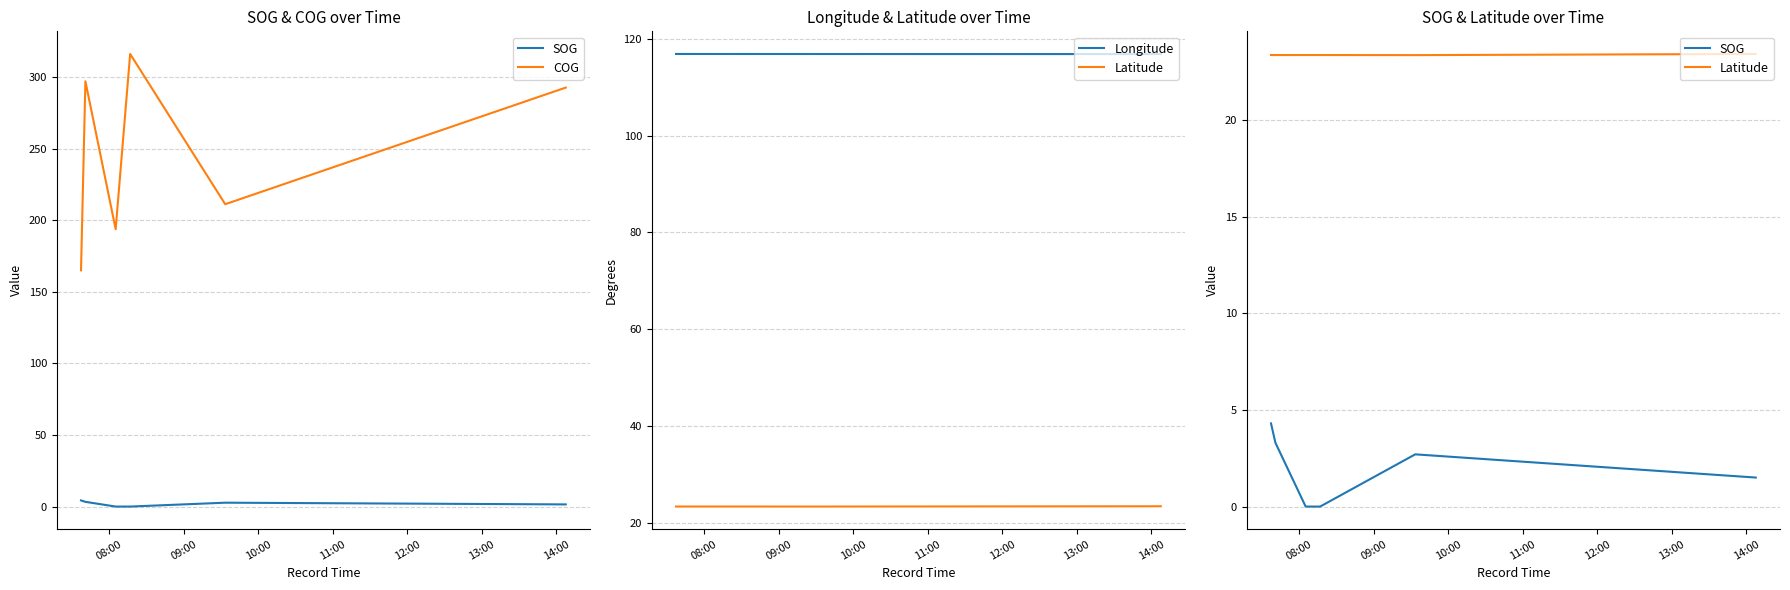

At how many categories does at least one series exceed 250?

3